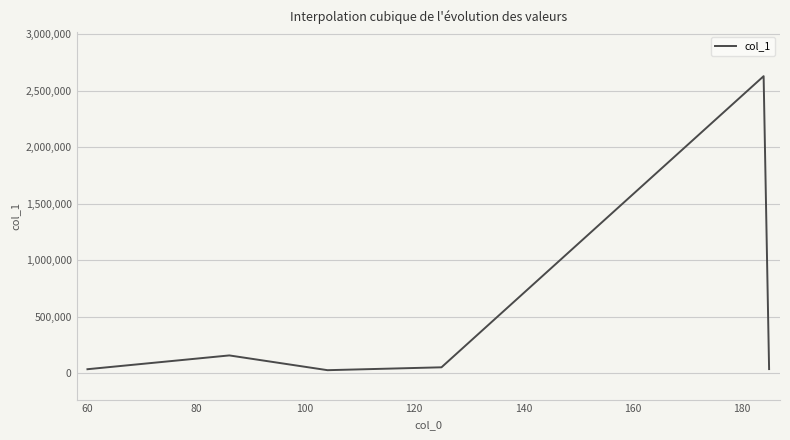

What is the maximum value shown in the chart?

2630494.5